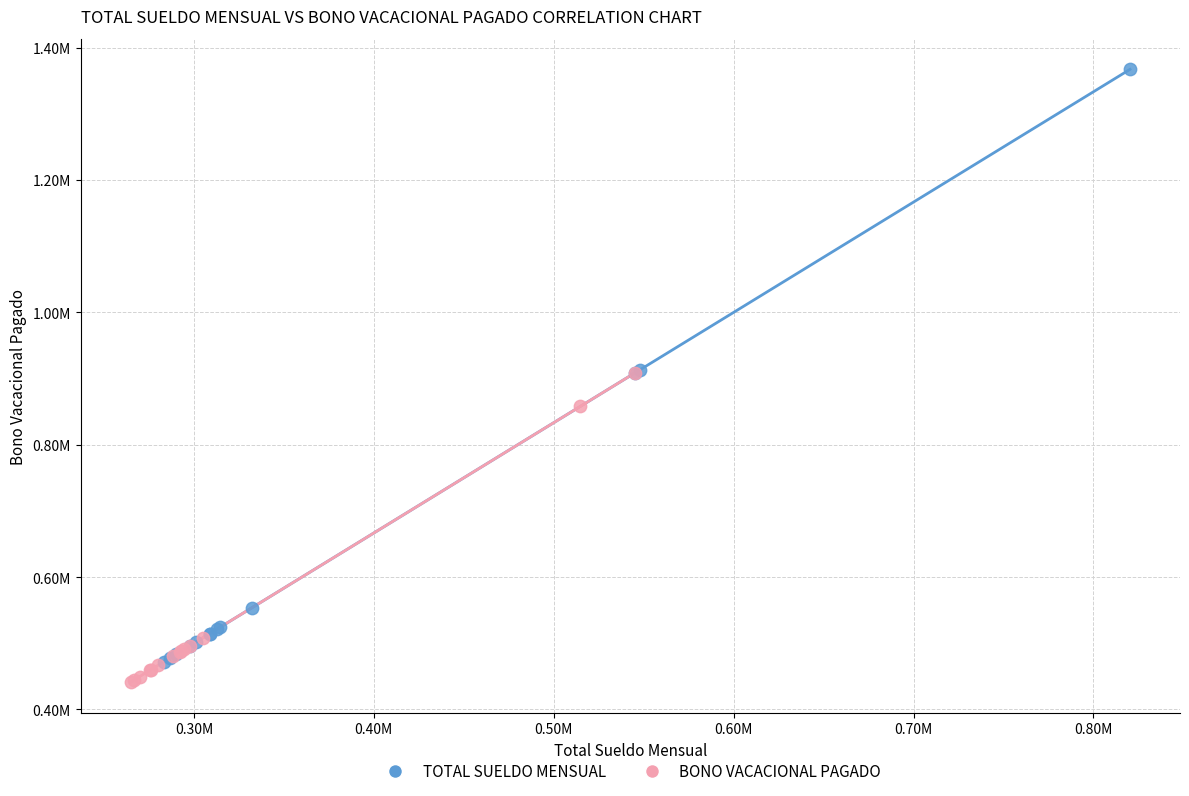

Which series contains the highest Y value?

TOTAL SUELDO MENSUAL